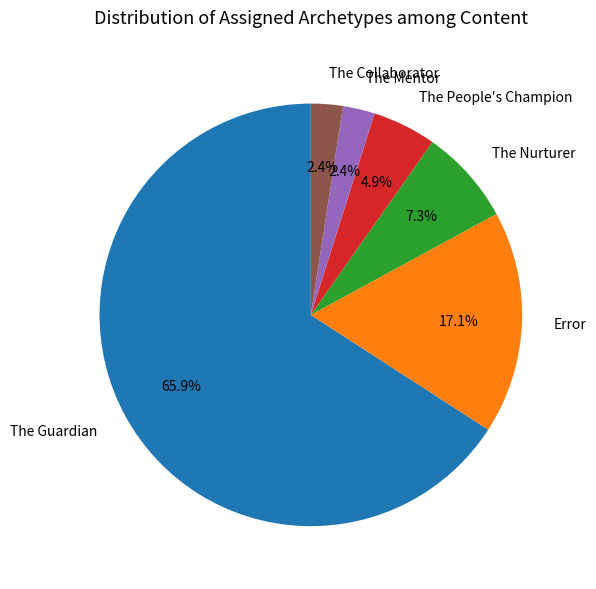

What percentage is the The People's Champion slice, to the nearest percent?

5%